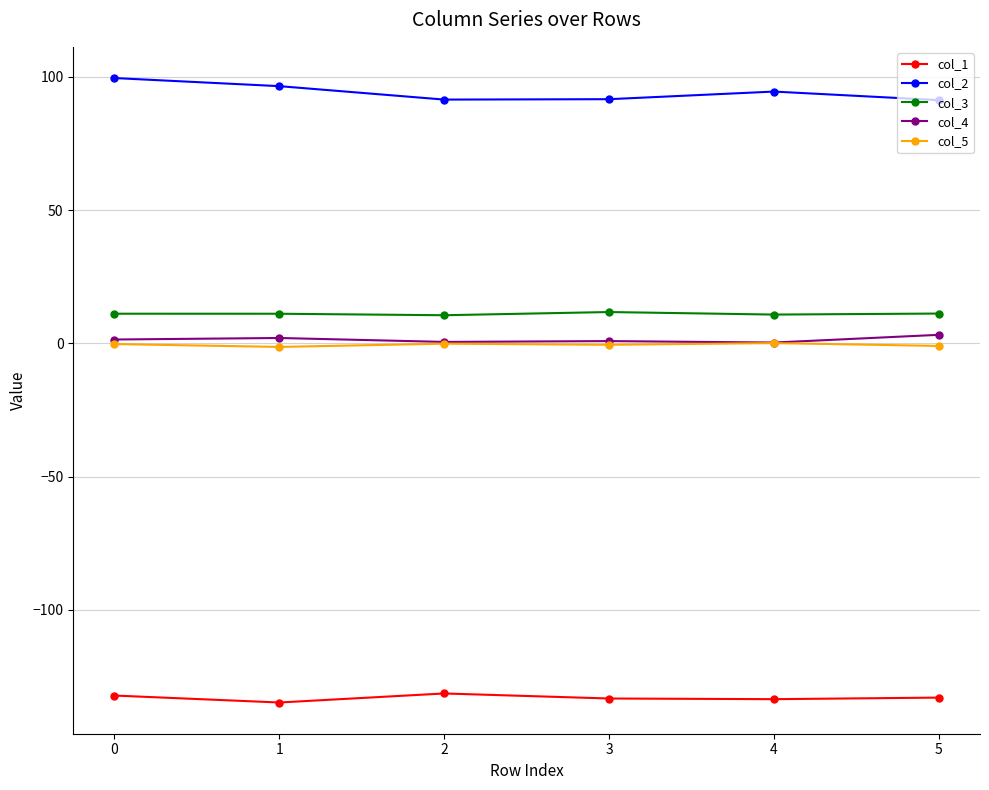

The value of col_2 at 2 is 91.5. True or false?

True